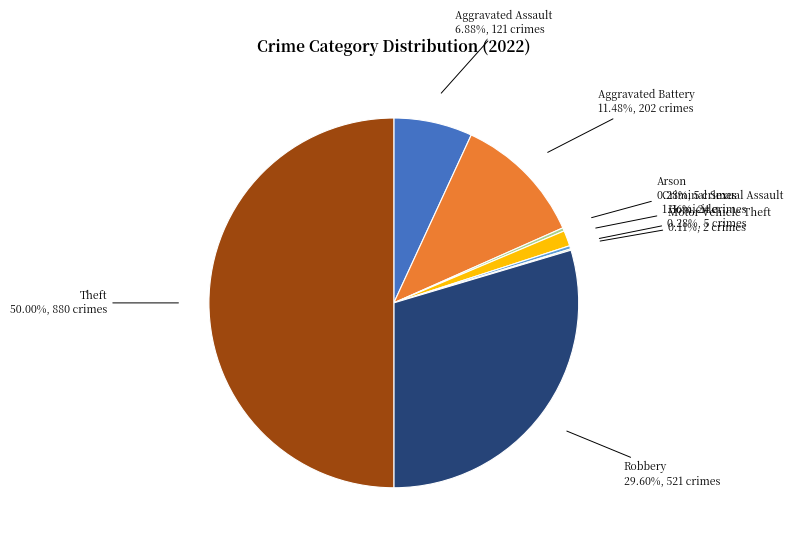

What is the largest slice in the pie chart?

Theft